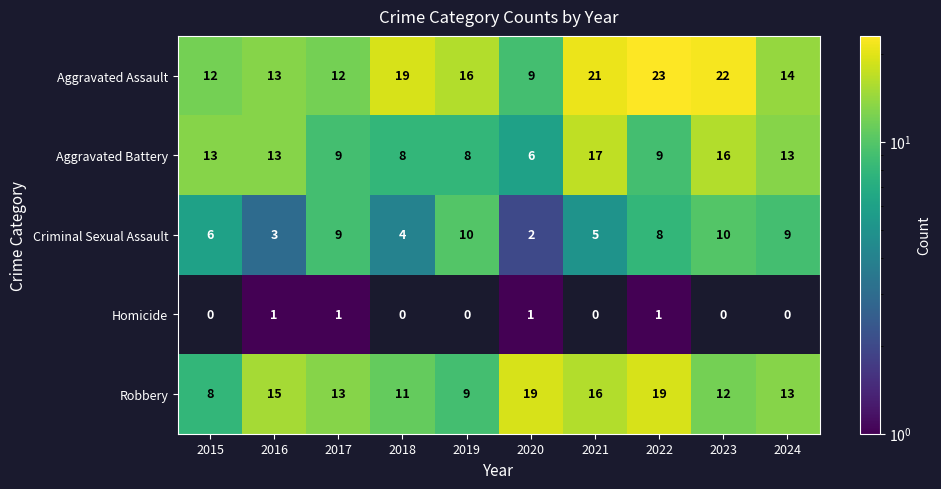

At 2022, list the series in order from smallest to largest.

Homicide, Criminal Sexual Assault, Aggravated Battery, Robbery, Aggravated Assault